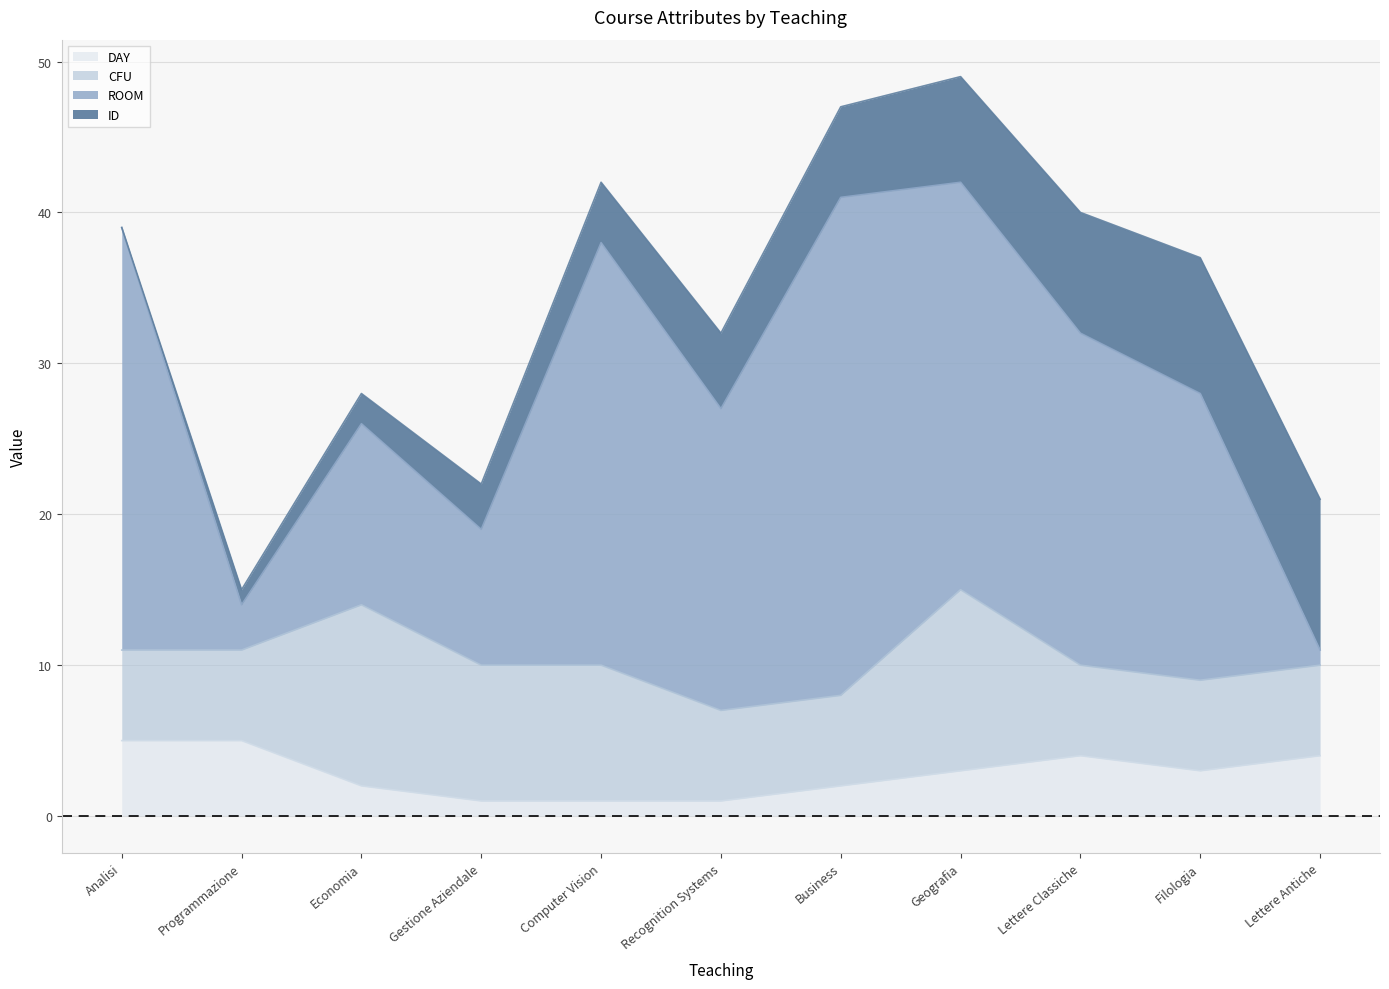

At which label does DAY first exceed 3?

Analisi